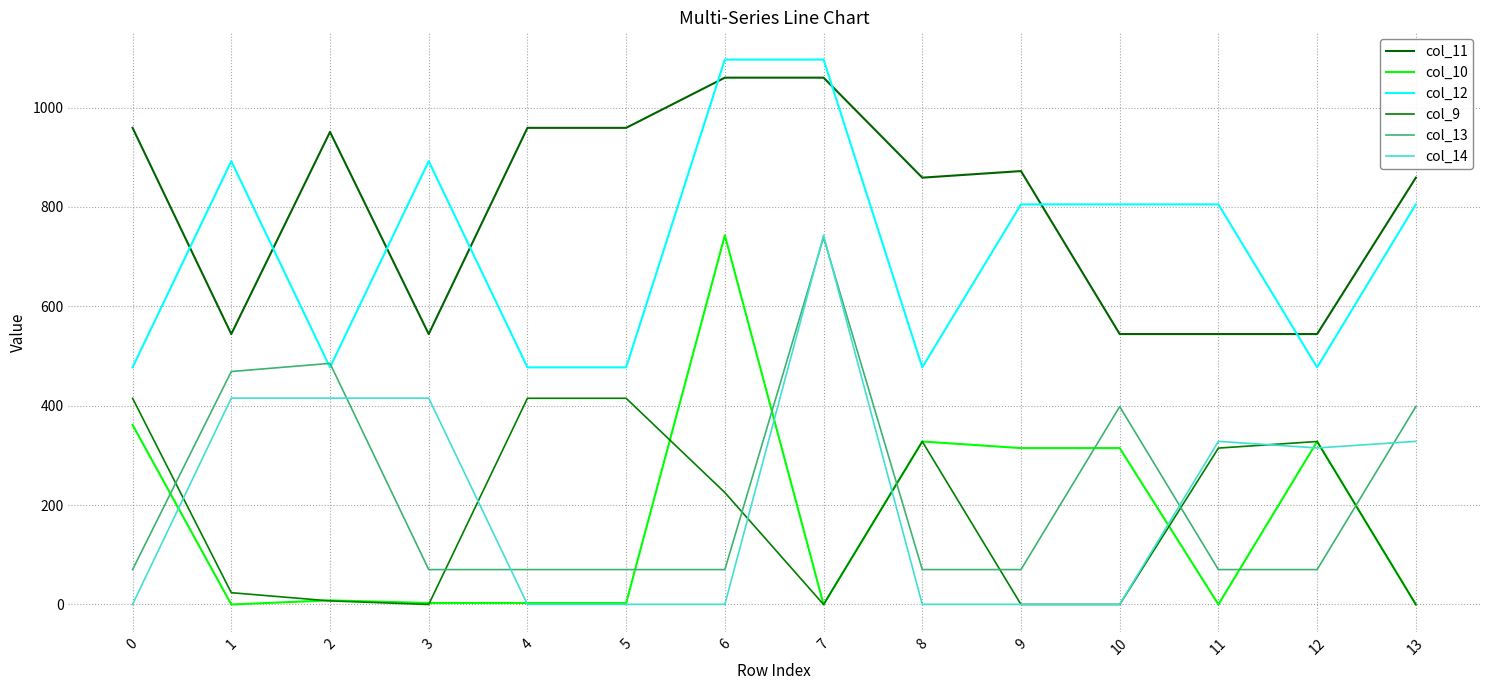

Is the value of col_14 at 12 greater than the value of col_12 at 9?

No